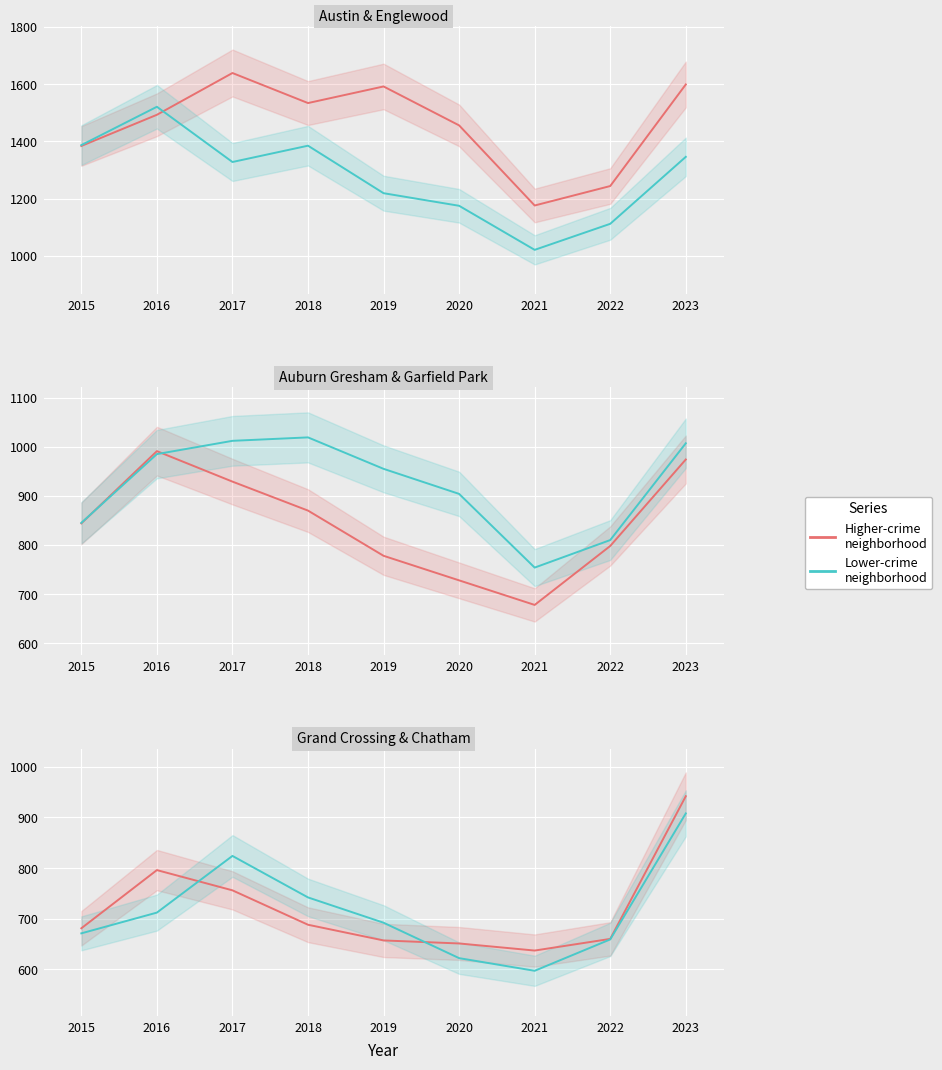

True or false: Garfield Park has a value of 496 at 2015.

False